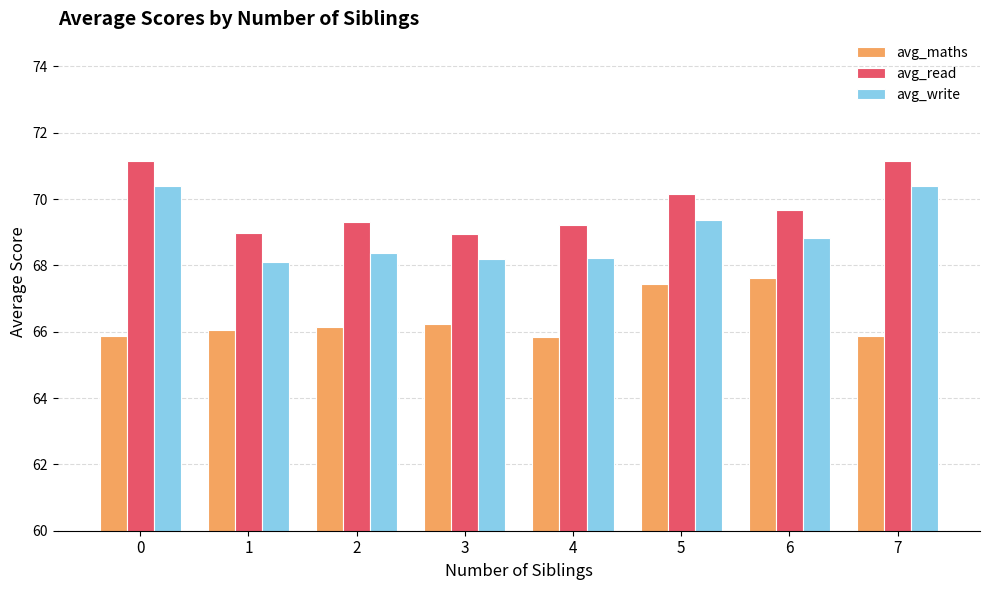

Is it true that avg_write equals 68.2 at 3?

True